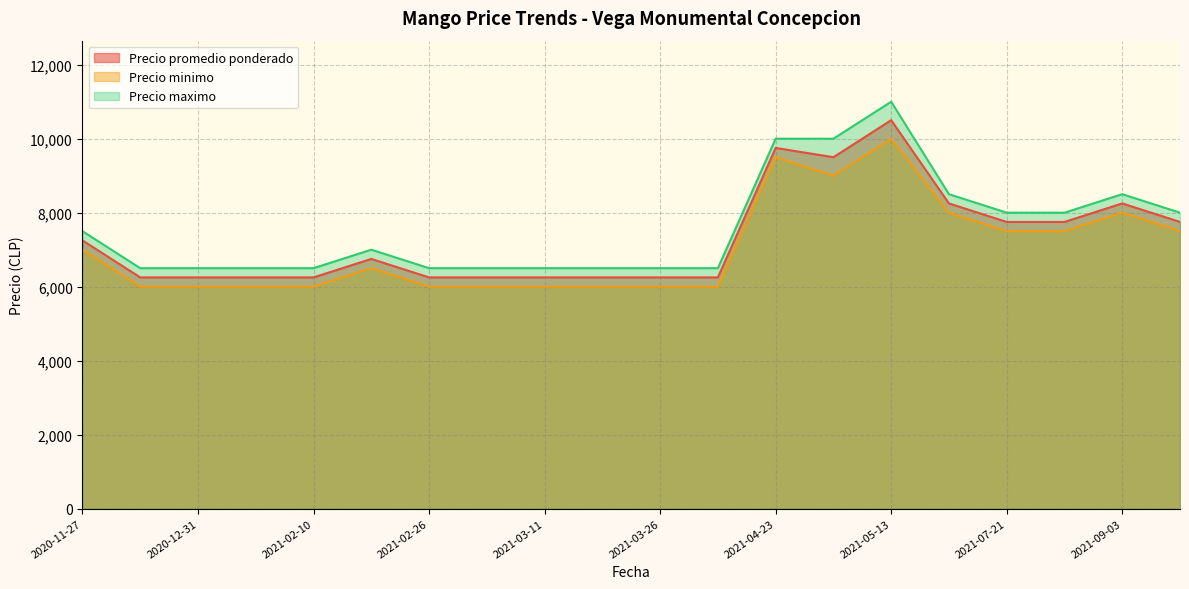

In Precio promedio ponderado, how many points are lower than both neighbors (excluding endpoints)?

4